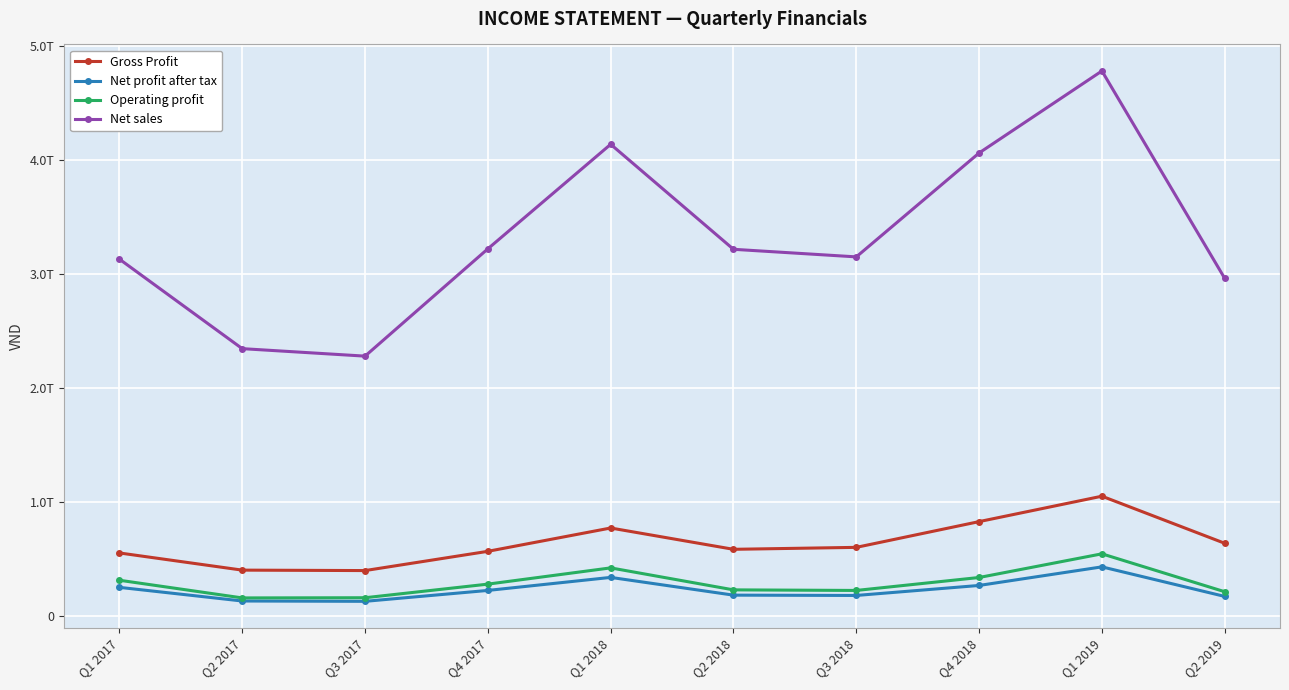

What position from the right is Q2 2019?

1